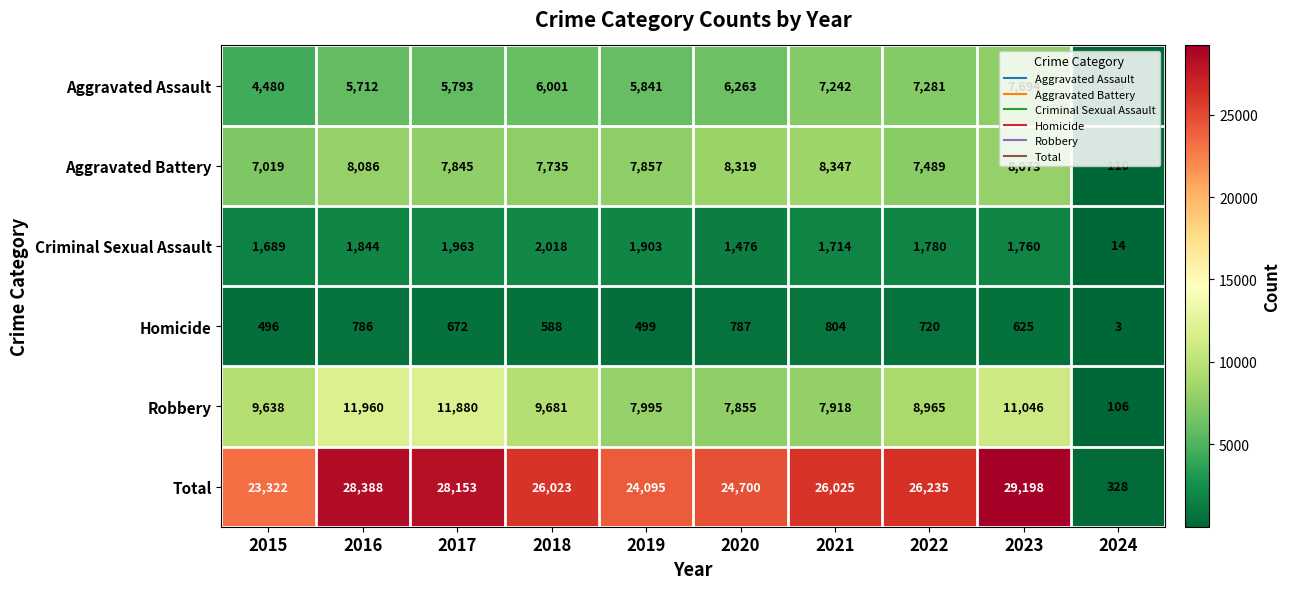

What value does the Criminal Sexual Assault series have at 2019, to the nearest 10?

1900